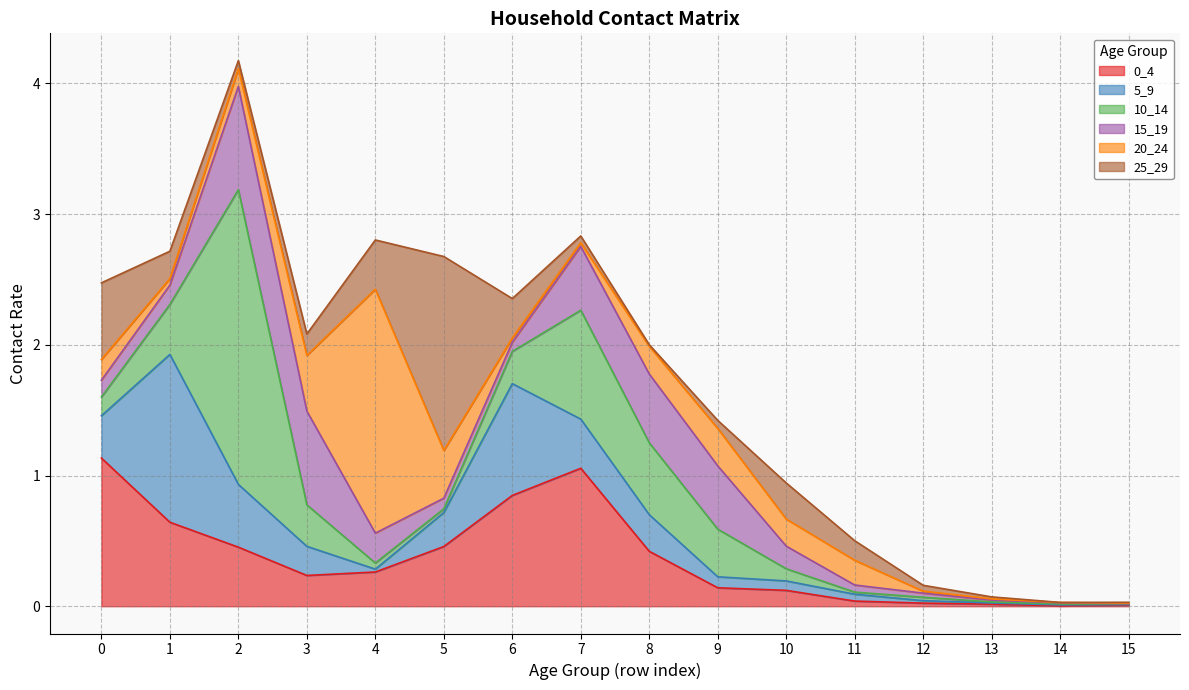

What is the maximum value for 0_4?

1.1